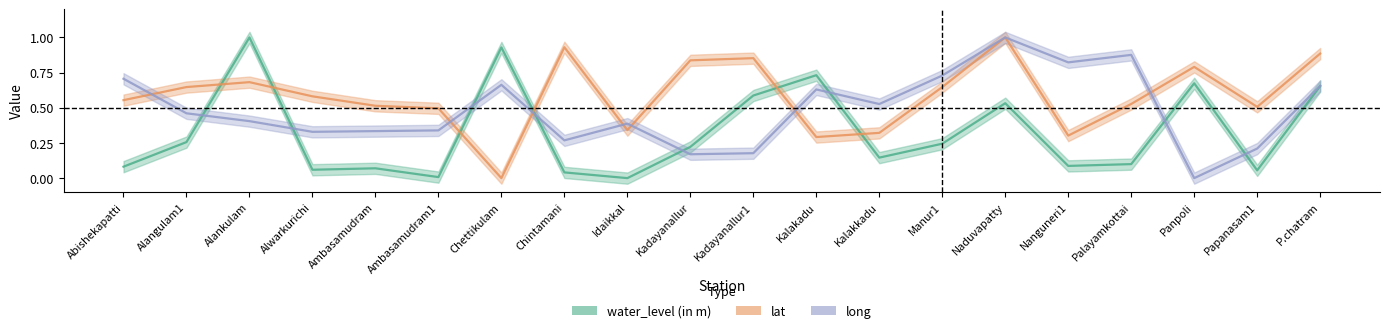

Reading left to right, what are all the values shown in this chart?

water_level (in m): Abishekapatti=0.1	Alangulam1=0.3	Alankulam=1.0	Alwarkurichi=0.1	Ambasamudram=0.1	Ambasamudram1=0.0	Chettikulam=0.9	Chintamani=0.0	Idaikkal=0.0	Kadayanallur=0.2	Kadayanallur1=0.6	Kalakadu=0.7	Kalakkadu=0.1	Manur1=0.2	Naduvapatty=0.5	Nanguneri1=0.1	Palayamkottai=0.1	Panpoli=0.7	Papanasam1=0.1	P.chatram=0.7
lat: Abishekapatti=0.6	Alangulam1=0.6	Alankulam=0.7	Alwarkurichi=0.6	Ambasamudram=0.5	Ambasamudram1=0.5	Chettikulam=0.0	Chintamani=0.9	Idaikkal=0.3	Kadayanallur=0.8	Kadayanallur1=0.9	Kalakadu=0.3	Kalakkadu=0.3	Manur1=0.6	Naduvapatty=1.0	Nanguneri1=0.3	Palayamkottai=0.5	Panpoli=0.8	Papanasam1=0.5	P.chatram=0.9
long: Abishekapatti=0.7	Alangulam1=0.5	Alankulam=0.4	Alwarkurichi=0.3	Ambasamudram=0.3	Ambasamudram1=0.3	Chettikulam=0.7	Chintamani=0.3	Idaikkal=0.4	Kadayanallur=0.2	Kadayanallur1=0.2	Kalakadu=0.6	Kalakkadu=0.5	Manur1=0.7	Naduvapatty=1.0	Nanguneri1=0.8	Palayamkottai=0.9	Panpoli=0.0	Papanasam1=0.2	P.chatram=0.7